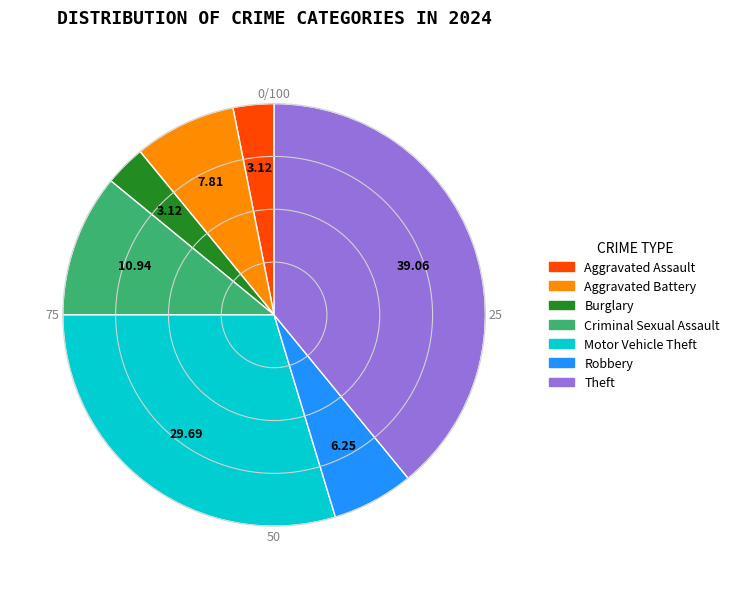

Is there a majority slice in this chart?

No